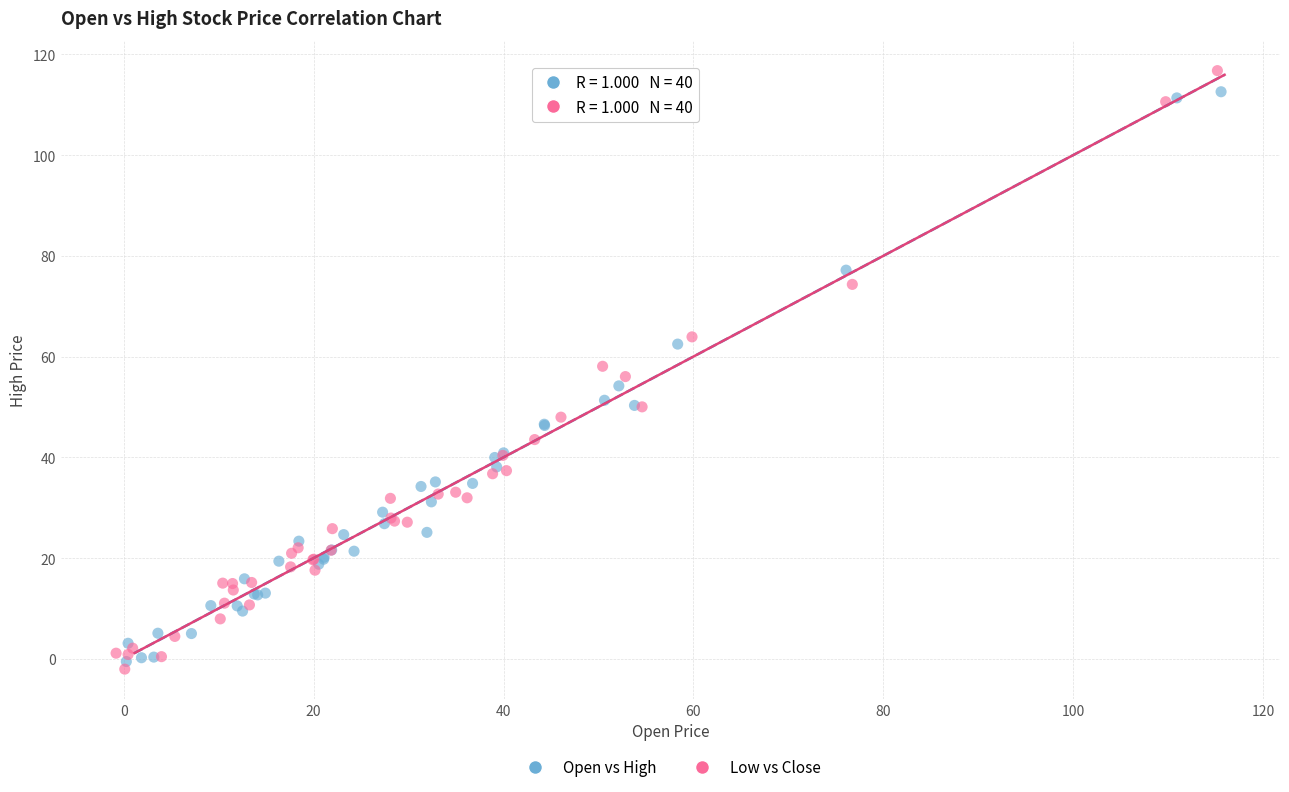

What are all the series names shown in the legend?

Open vs High, Low vs Close